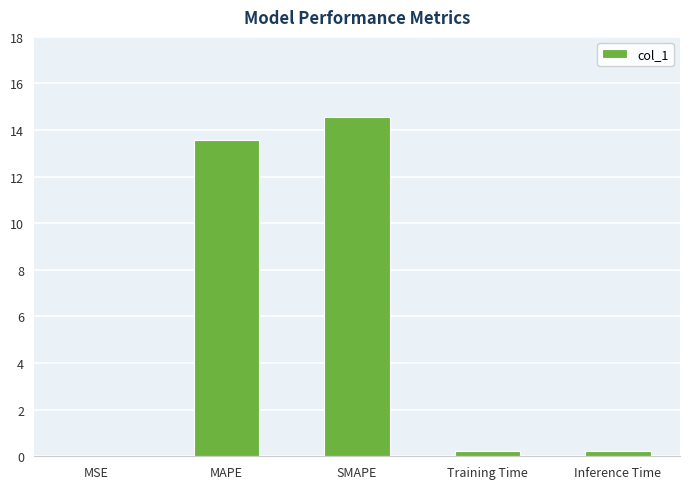

The value at MSE is 0.0. True or false?

True